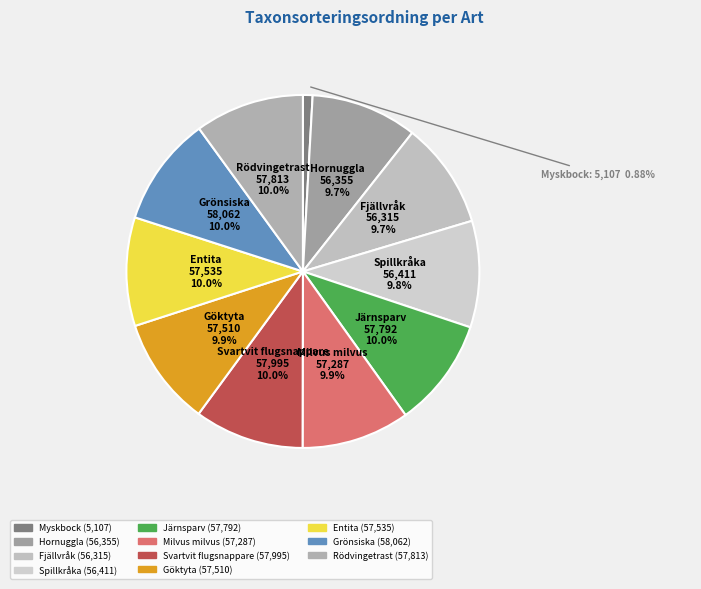

How much of the chart is everything except Grönsiska?

90.0%